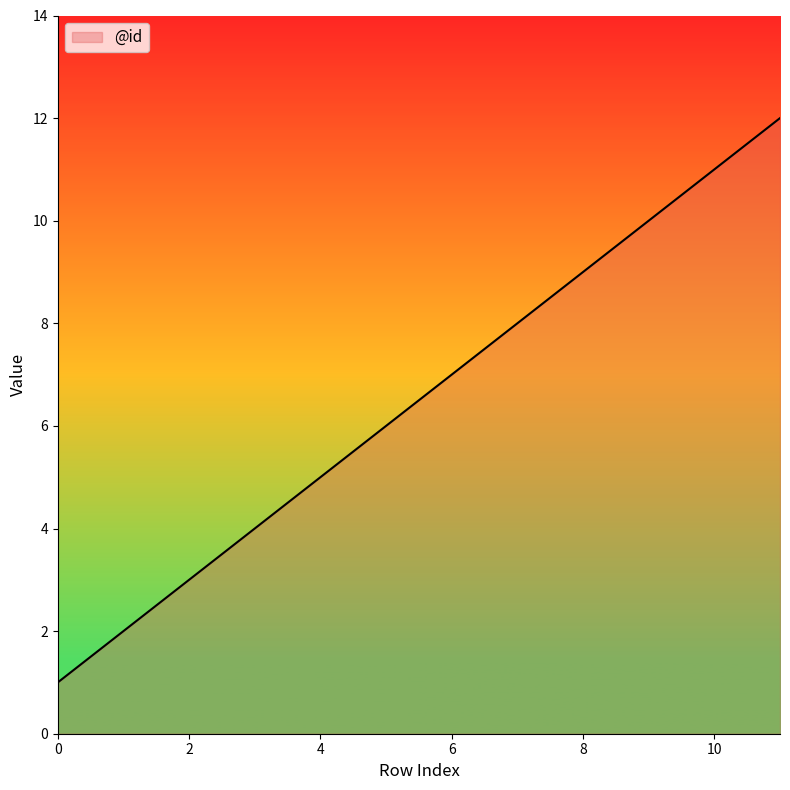

What is the difference between the maximum and minimum values?

11